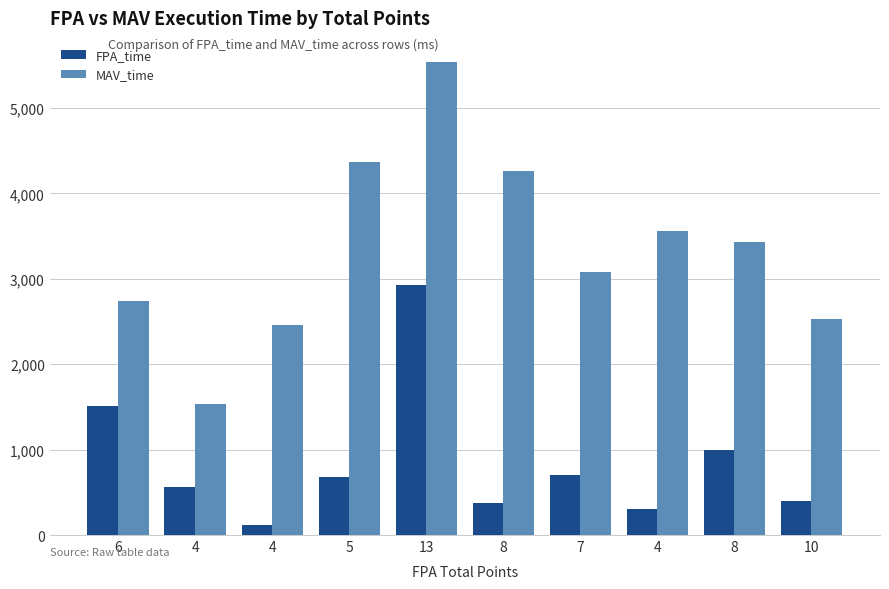

Reading right to left, extract all data points from this chart.

FPA_time: 404	991	301	708	373	2932	682	119	558	1505
MAV_time: 2527	3427	3563	3081	4259	5542	4367	2457	1533	2745